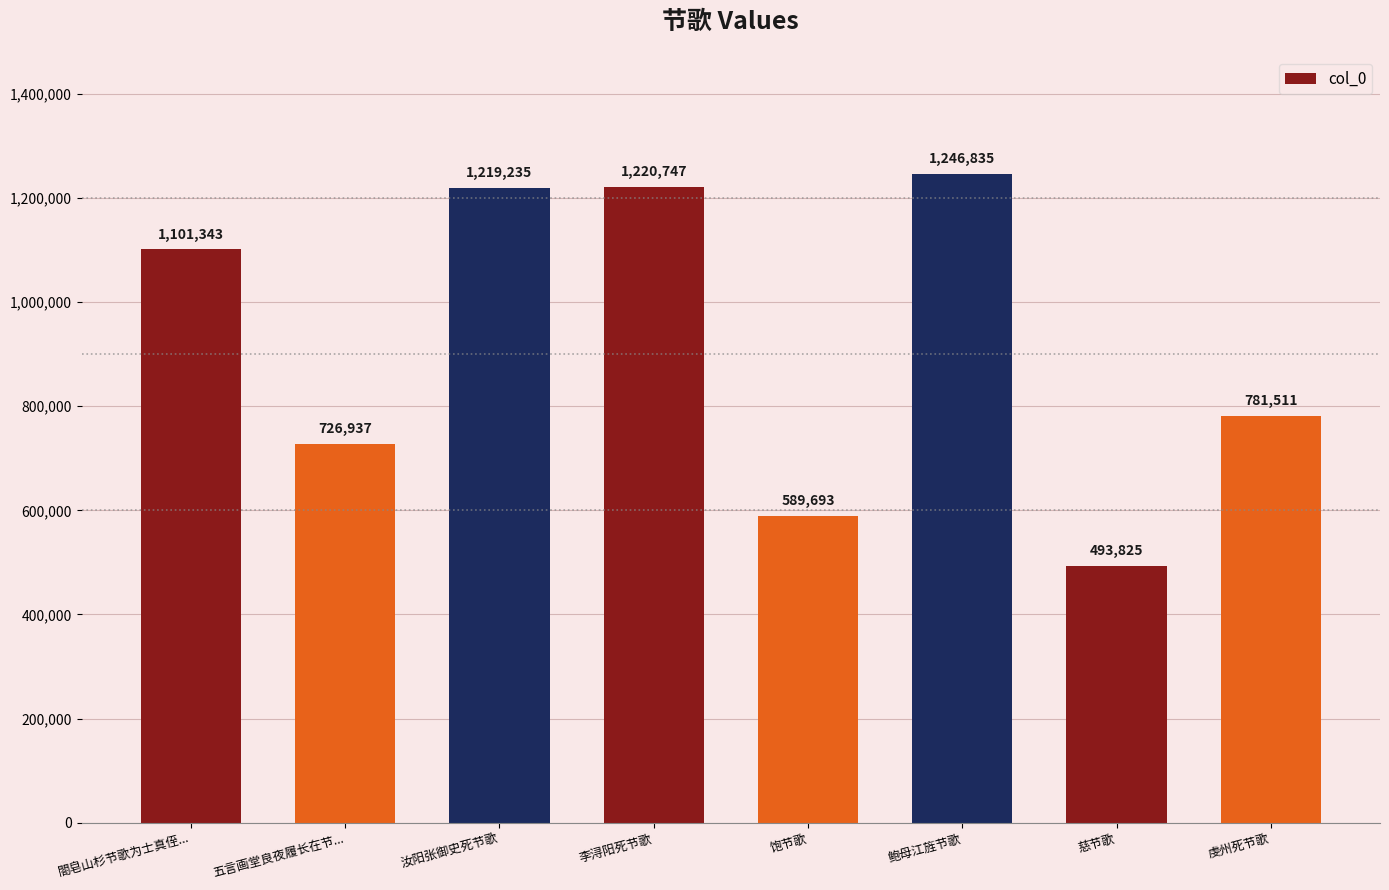

What value does the data have at 閤皂山杉节歌为士真侄...?

1101343